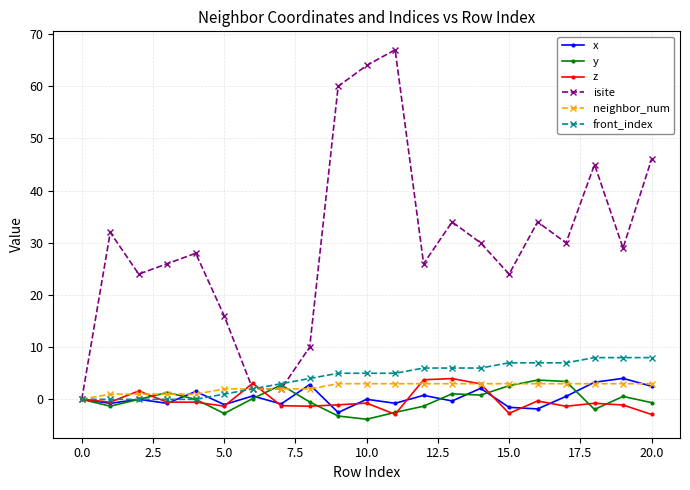

What is the value of the isite point at the 5th from the left?

28.0